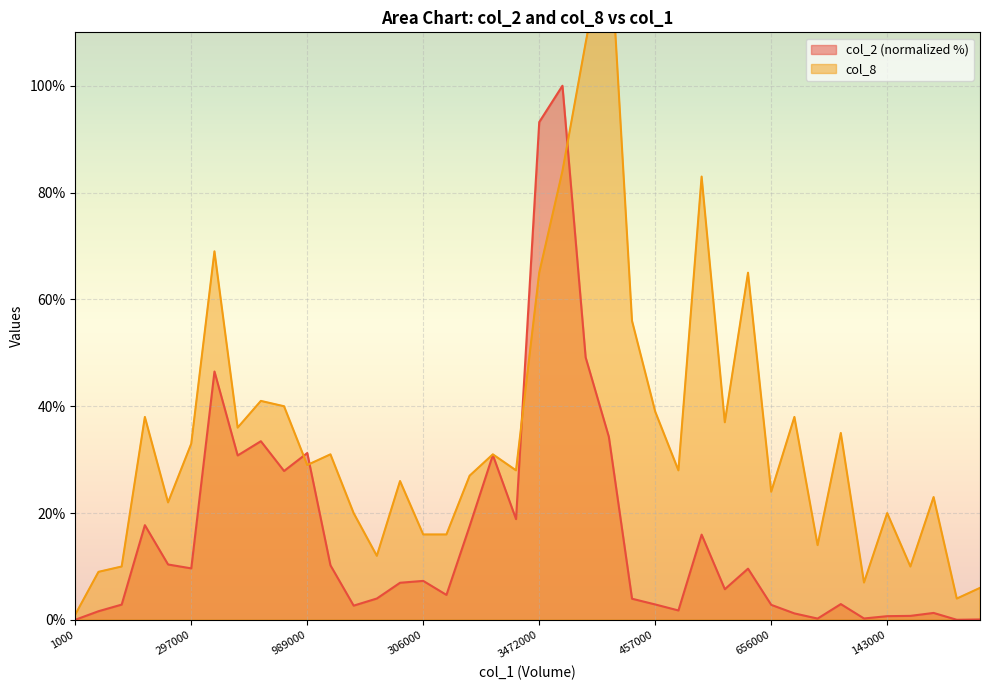

Reading right to left, extract all data points from this chart.

col_2: 0.1	0.0	1.3	0.8	0.7	0.3	3.0	0.3	1.2	2.8	9.6	5.8	16.0	1.8	2.9	4.0	34.3	49.2	100.0	93.2	18.9	30.9	17.6	4.7	7.3	7.0	4.0	2.7	10.2	31.2	27.9	33.5	30.8	46.5	9.7	10.4	17.7	2.9	1.6	0.0
col_8: 6.0	4.0	23.0	10.0	20.0	7.0	35.0	14.0	38.0	24.0	65.0	37.0	83.0	28.0	39.0	56.0	131.0	108.0	84.0	65.0	28.0	31.0	27.0	16.0	16.0	26.0	12.0	20.0	31.0	29.0	40.0	41.0	36.0	69.0	33.0	22.0	38.0	10.0	9.0	1.0